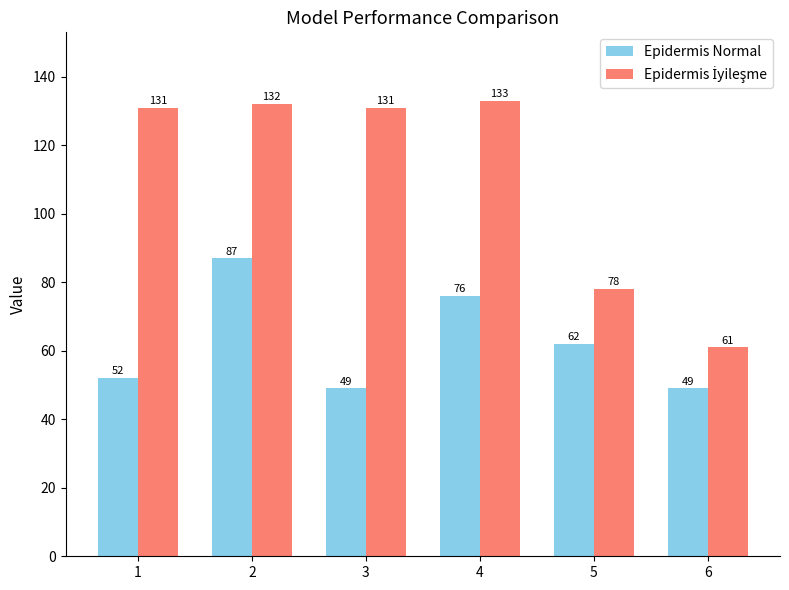

True or false: Epidermis Normal has a value of 119 at 2.

False